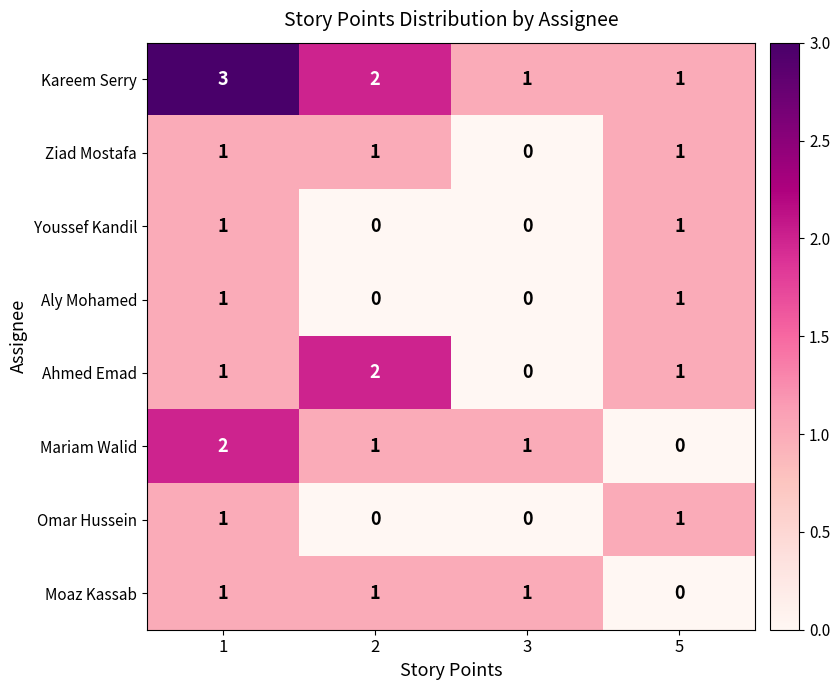

Which series changed the most between 1 and 3?

Kareem Serry